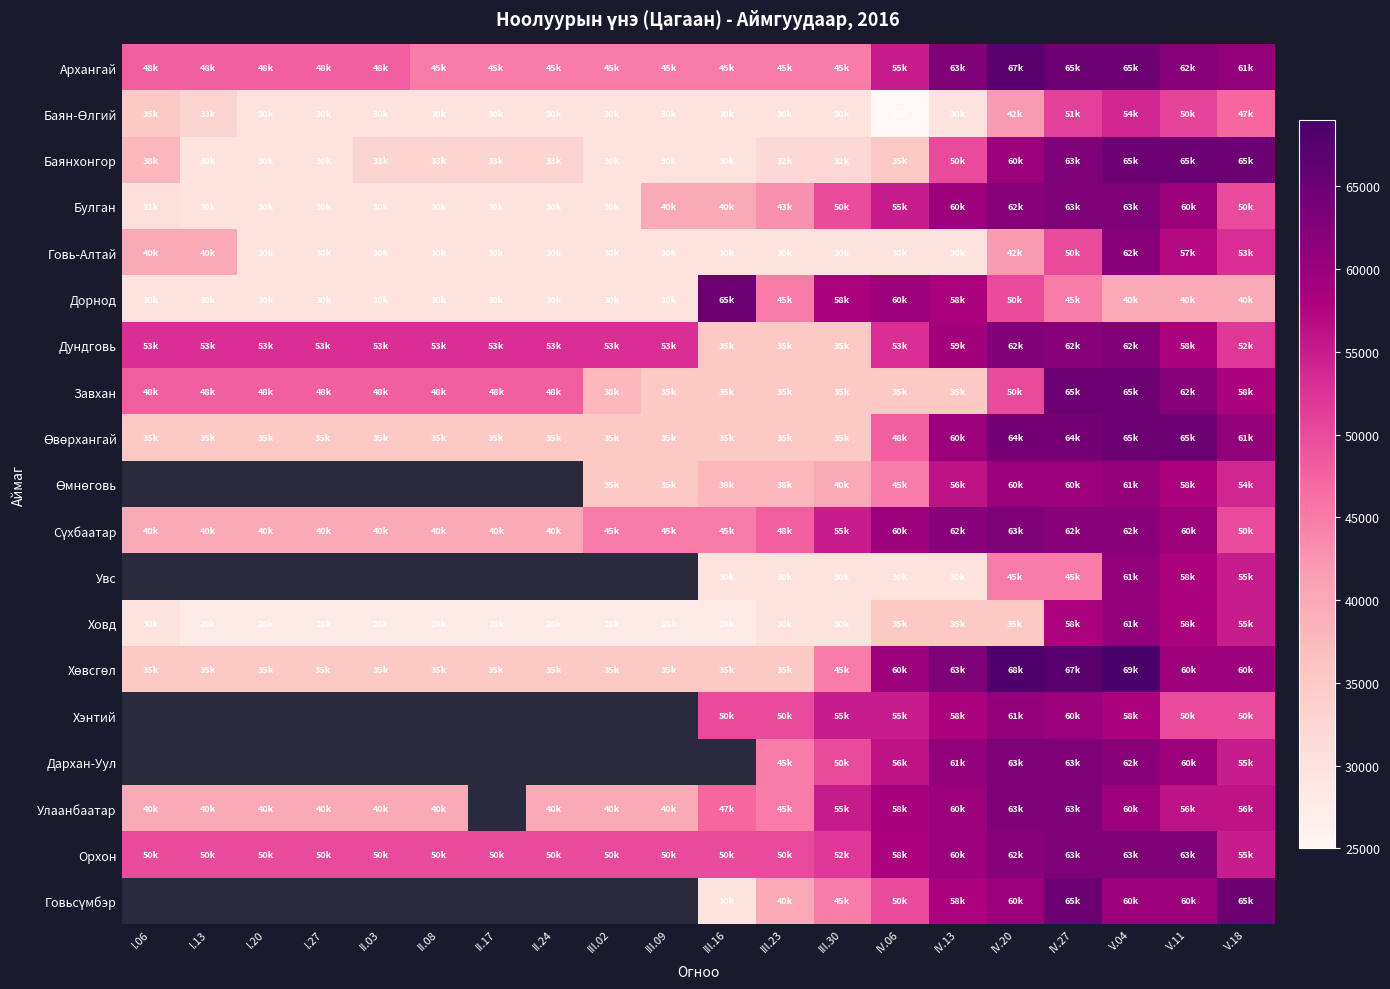

Count the number of data series in this chart.

19